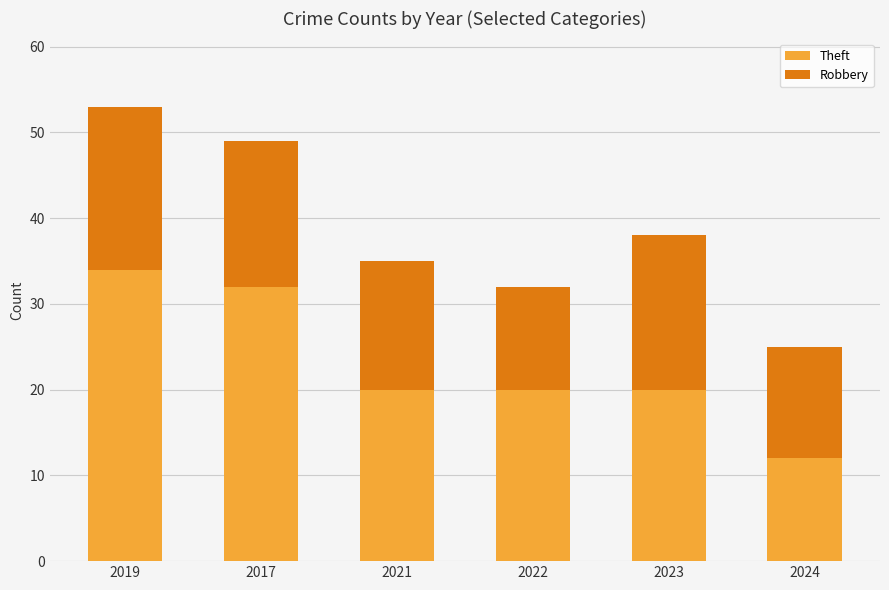

How many series are shown in this chart?

2